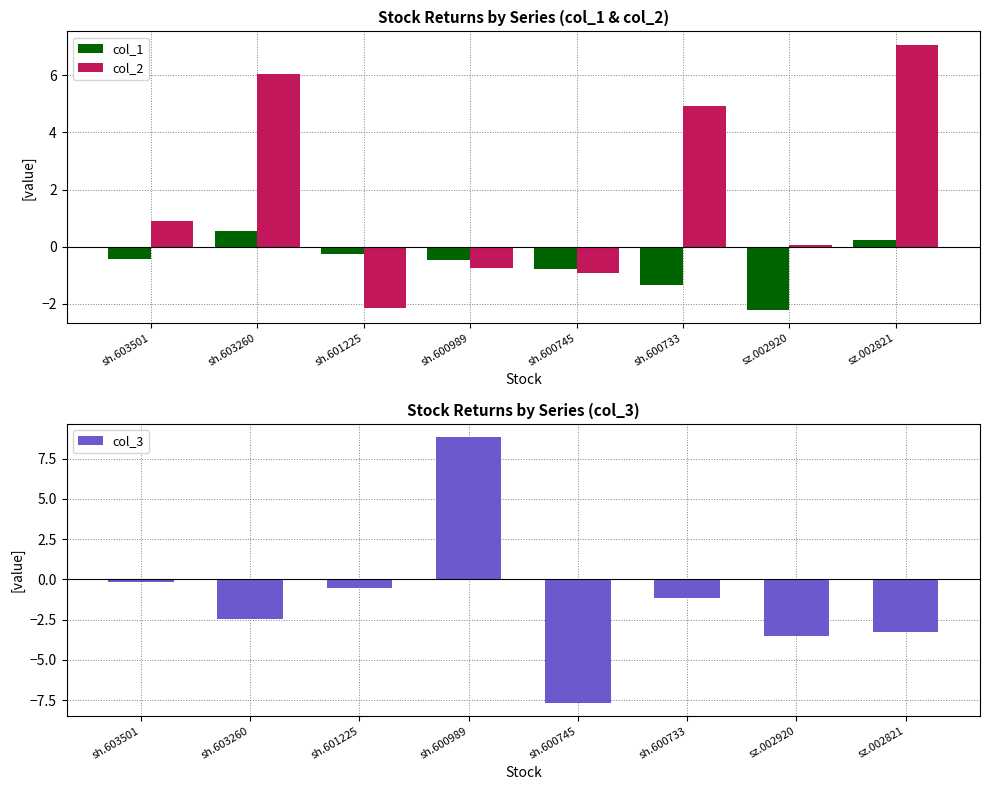

What is the minimum value shown in the chart?

-7.7